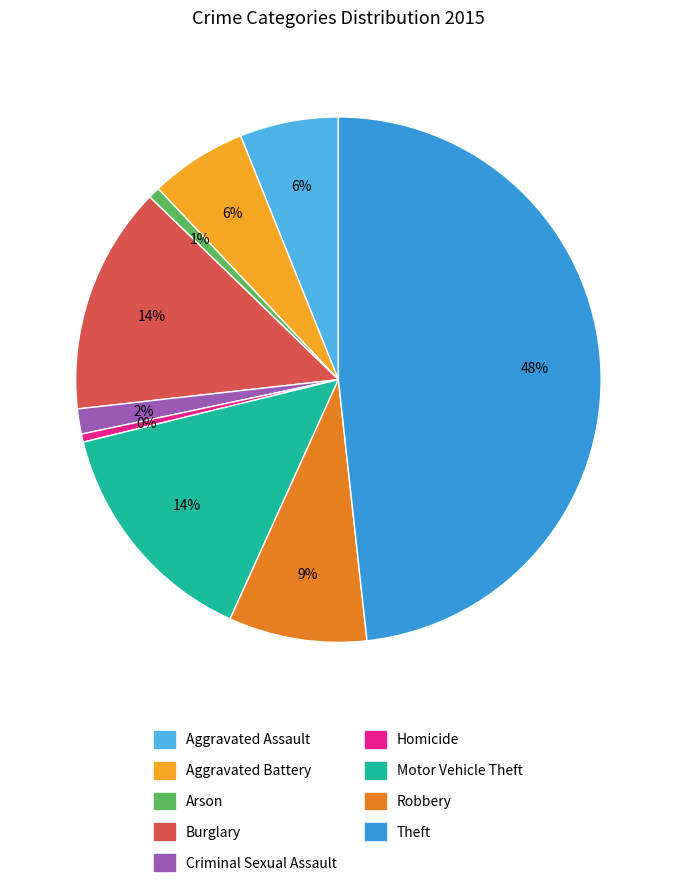

How many slices are in this pie chart?

9